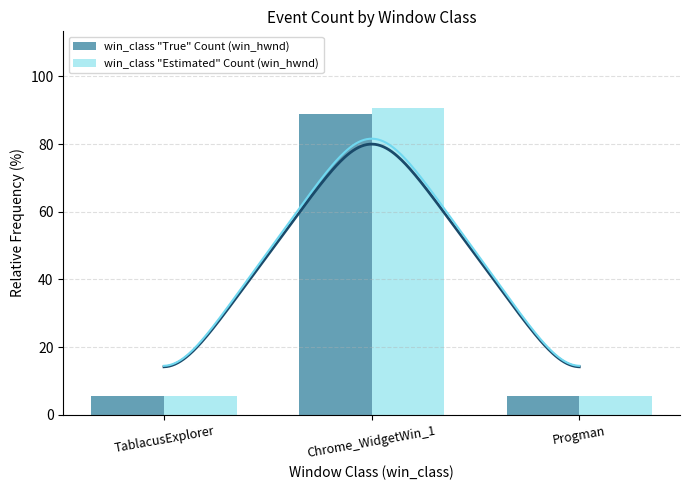

What are all the series names shown in the legend?

win_class "True" Count (win_hwnd), win_class "Estimated" Count (win_hwnd)